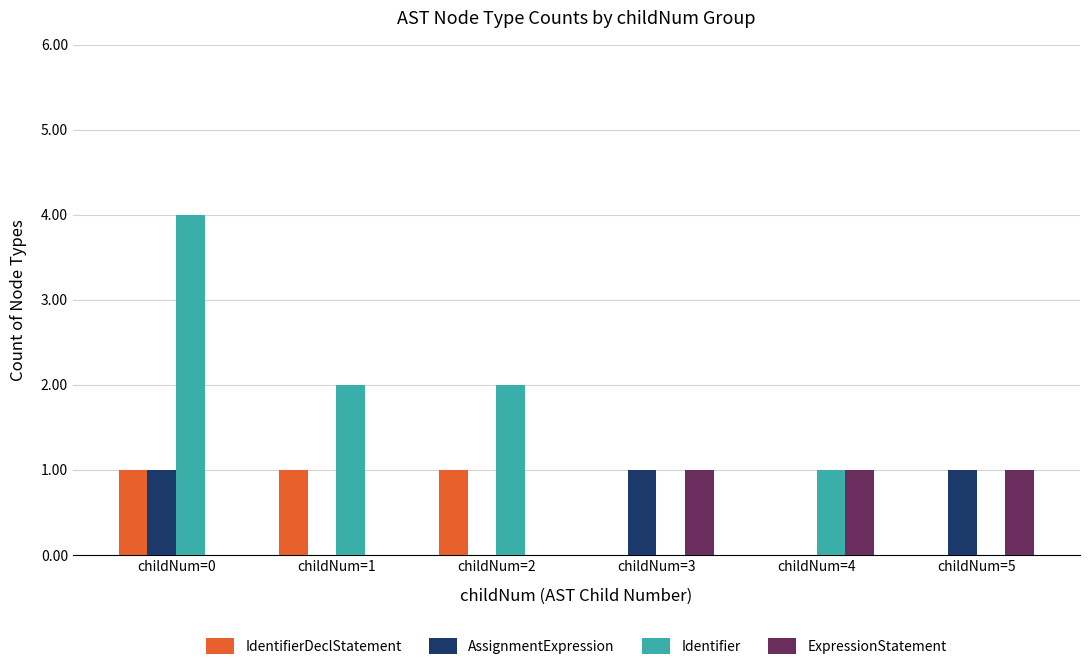

What is the difference between the IdentifierDeclStatement values at childNum=3 and childNum=2?

1